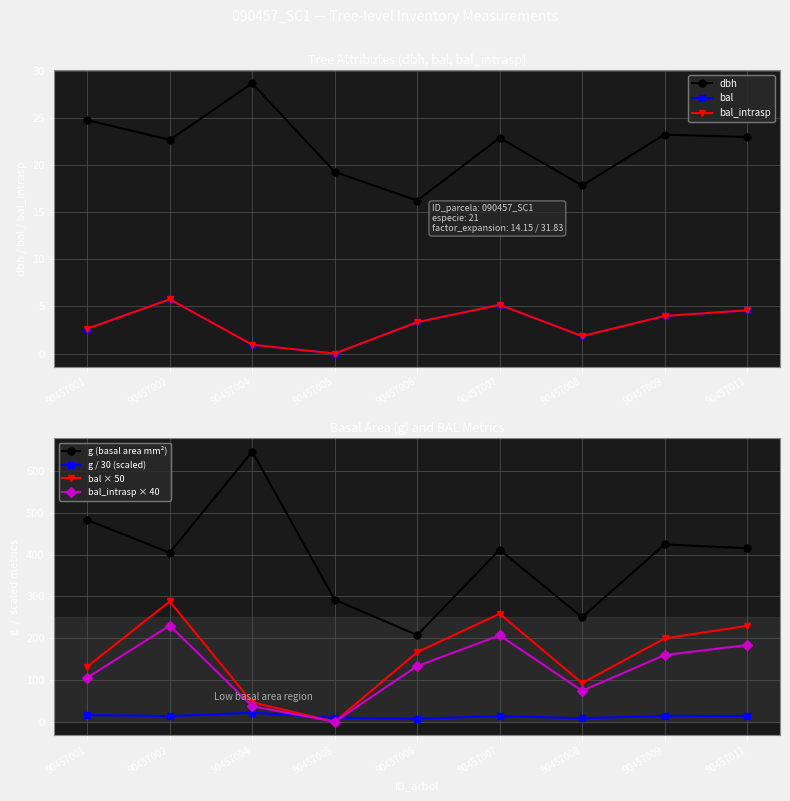

In bal_intrasp, how many points are higher than both neighbors (excluding endpoints)?

2